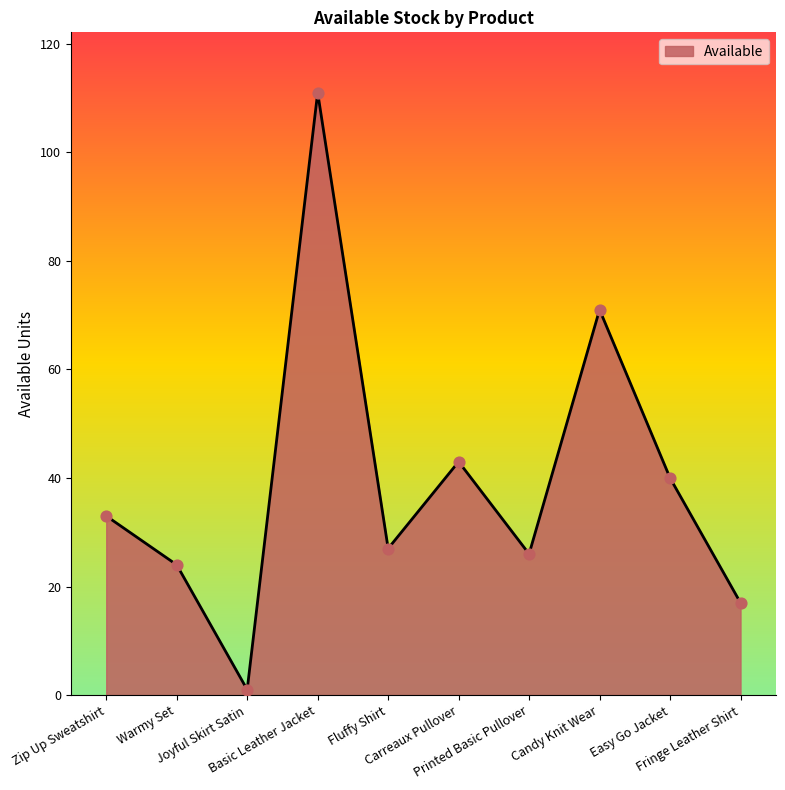

What is the ratio of the value at Candy Knit Wear to the value at Carreaux Pullover?

1.7